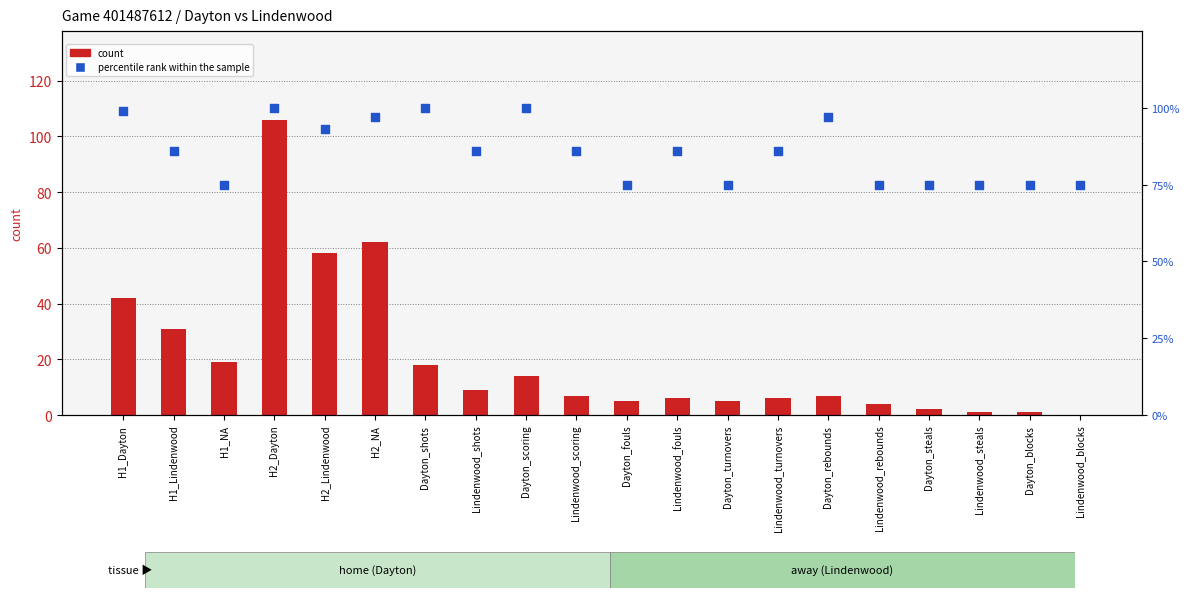

Which series contains the lowest Y value?

count